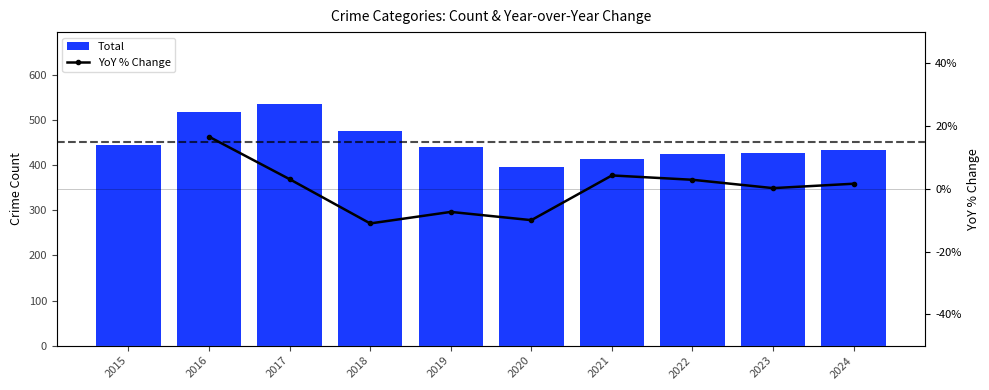

What is the difference between the maximum and minimum values in the Total series?

138.0